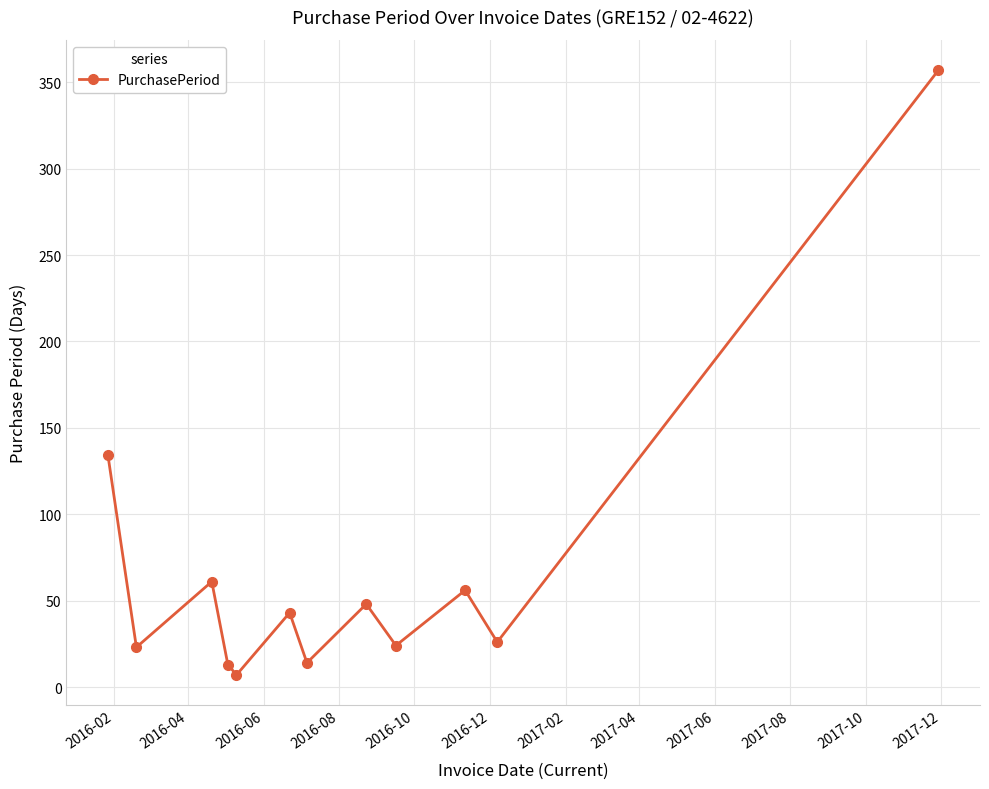

How many points are lower than both their immediate neighbors (excluding endpoints)?

5